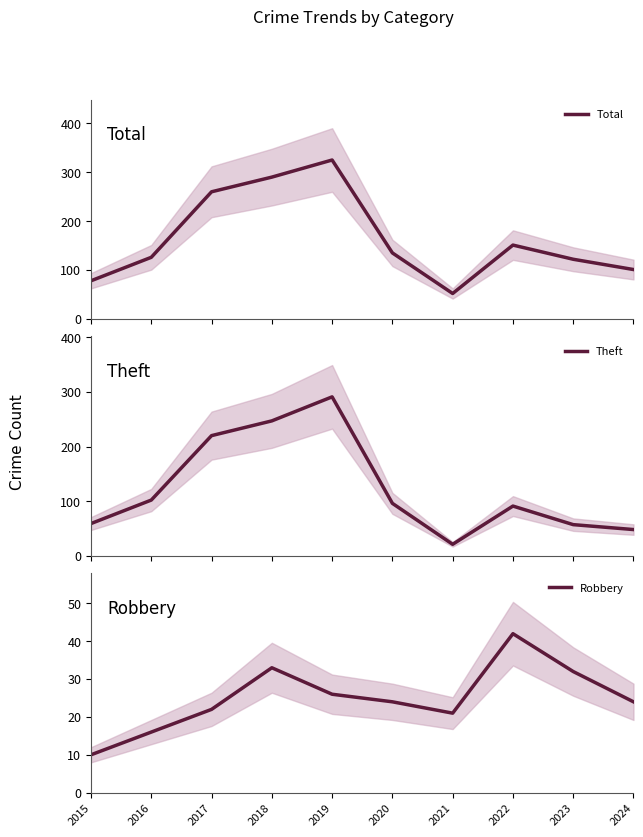

How many data points in Total are less than 135?

5